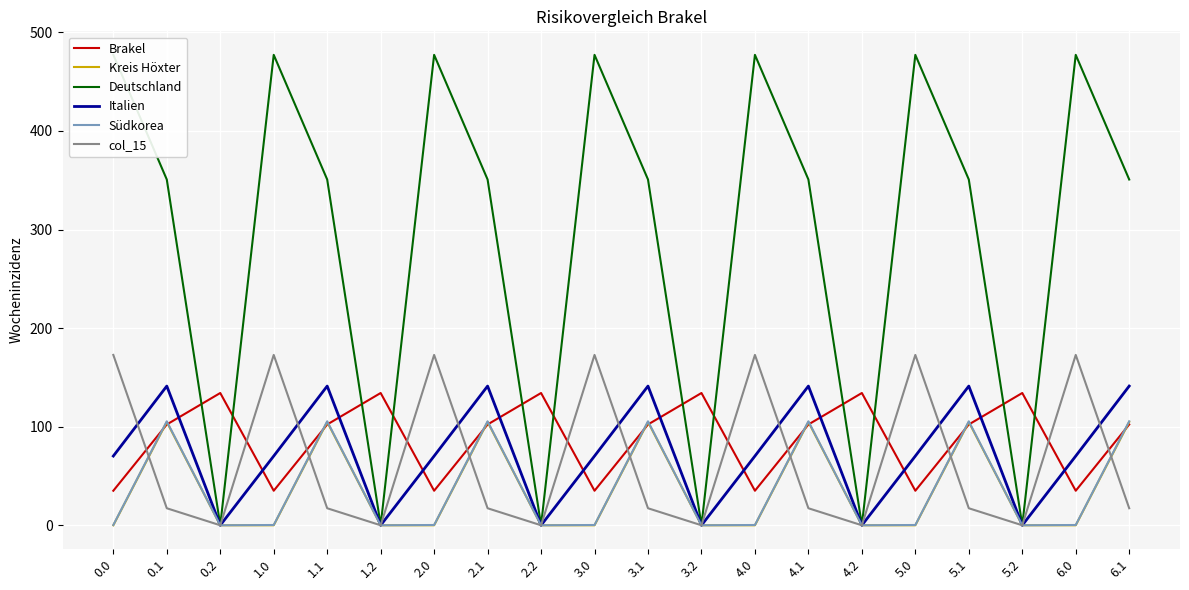

True or false: col_15 and Deutschland intersect in this chart.

False